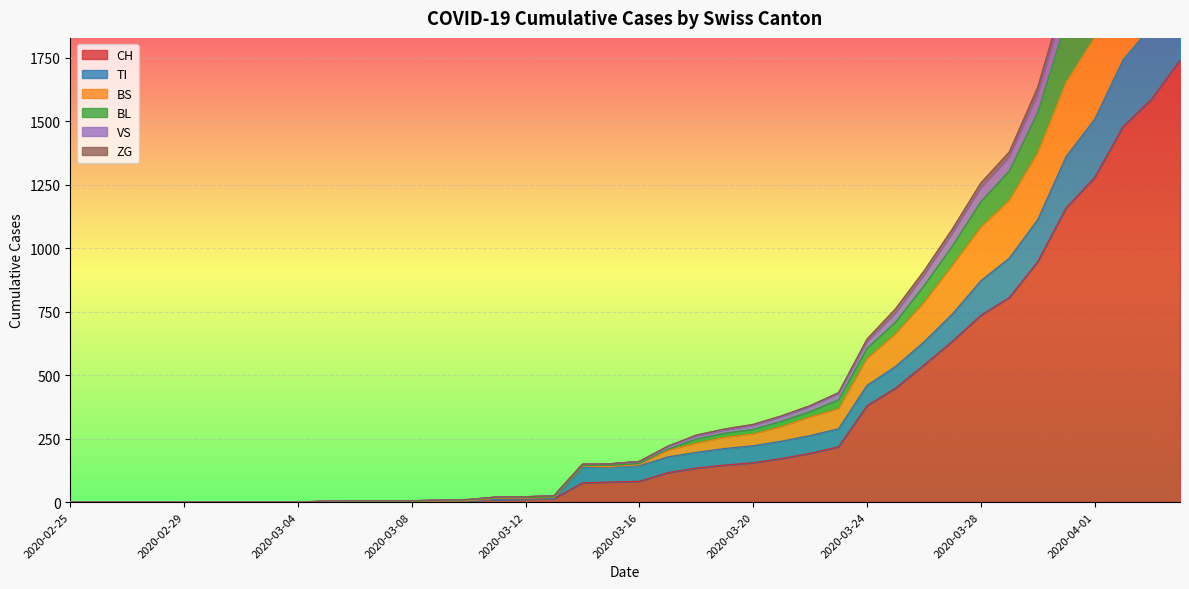

The value of CH at 2020-03-23 is 74. True or false?

False